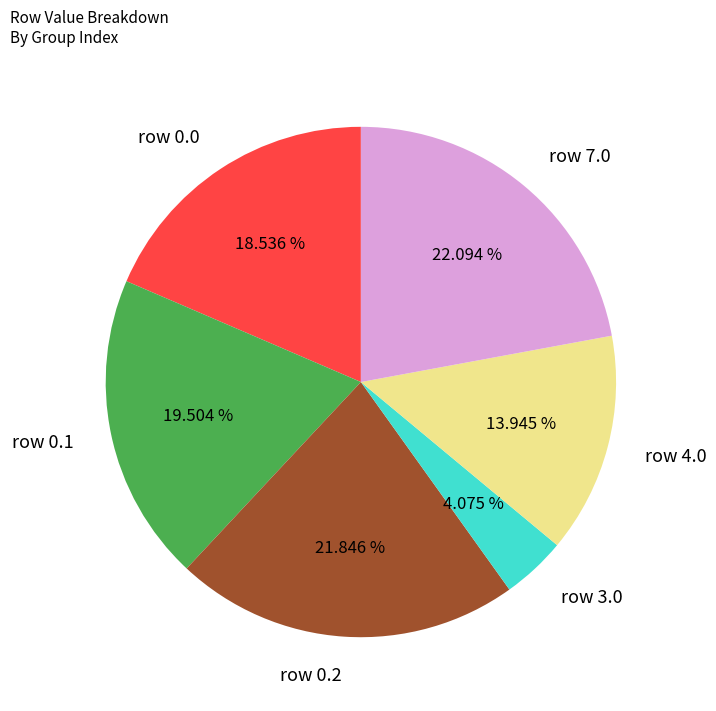

Which has a higher value, row 0.2 or row 0.1?

row 0.2